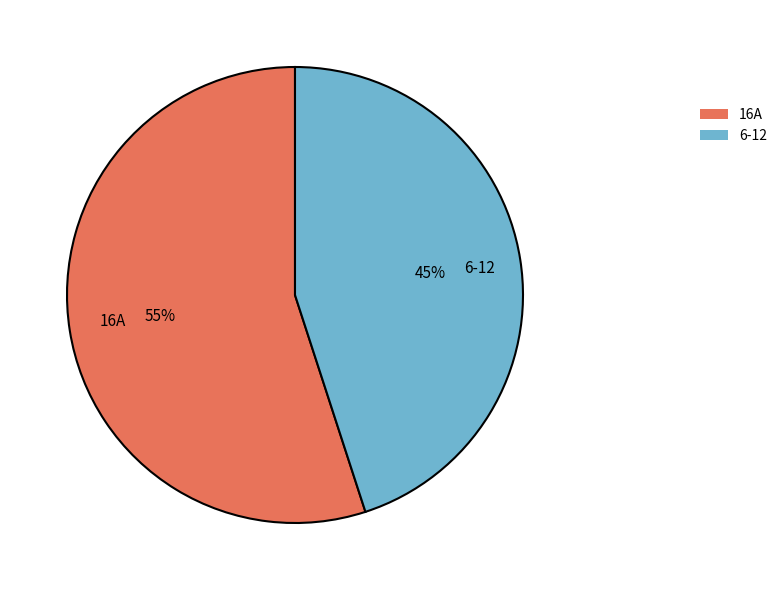

Approximately how many times larger is the value at 16A compared to 6-12?

1.2